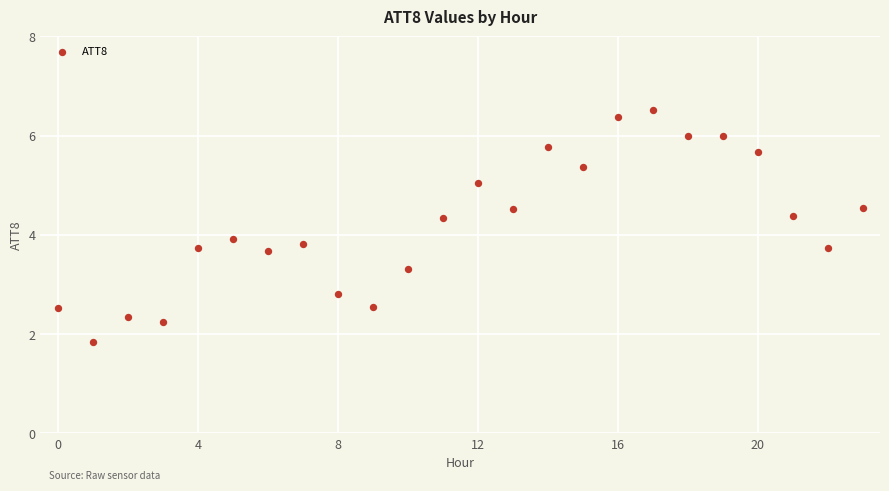

What is the range of Y values (max minus min)?

4.7